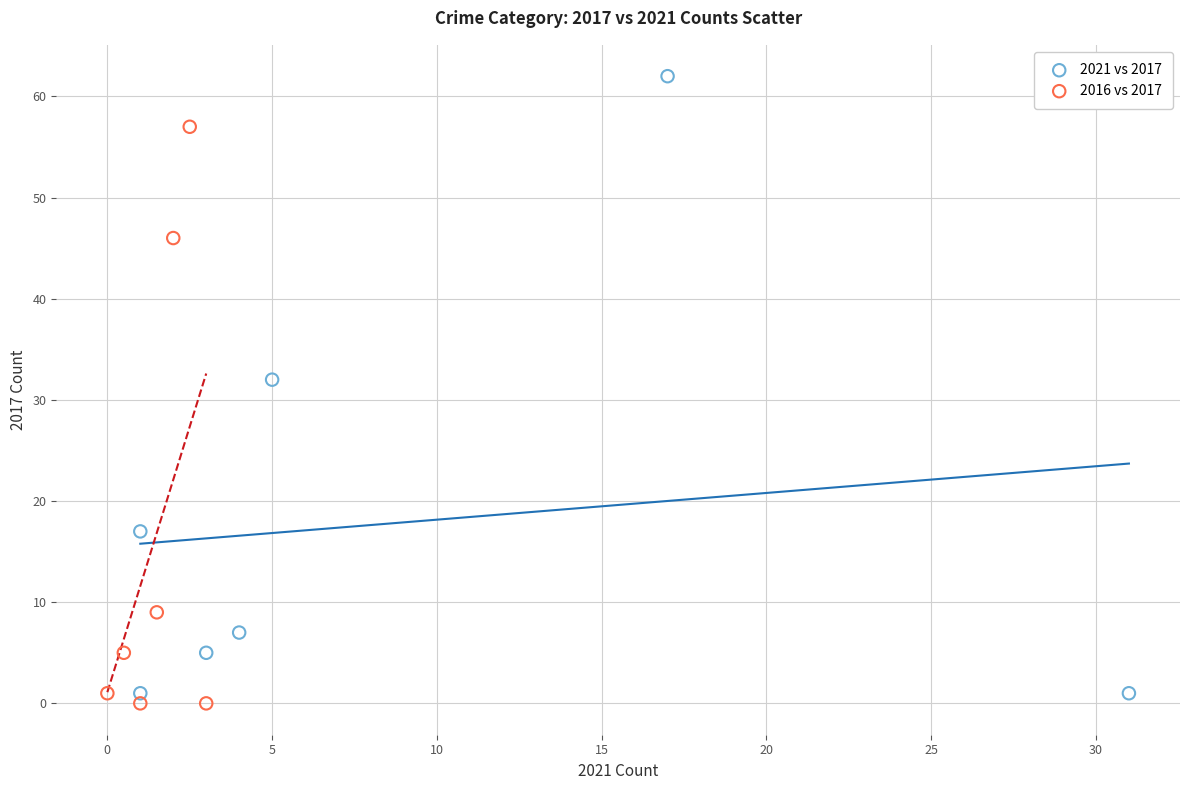

Which series reaches the maximum Y coordinate?

2021 vs 2017